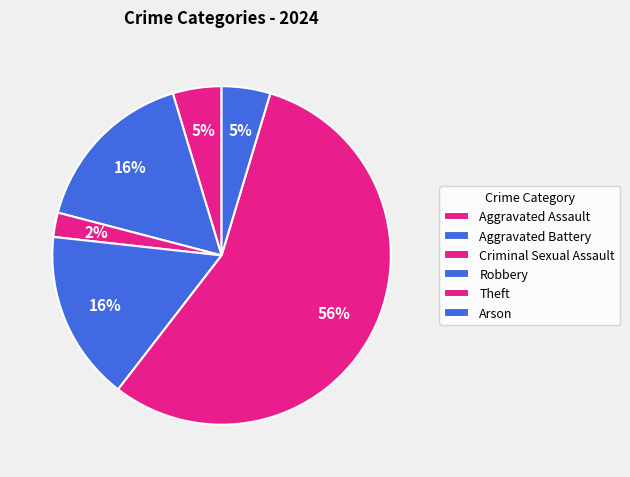

Which slice is the smallest?

Criminal Sexual Assault